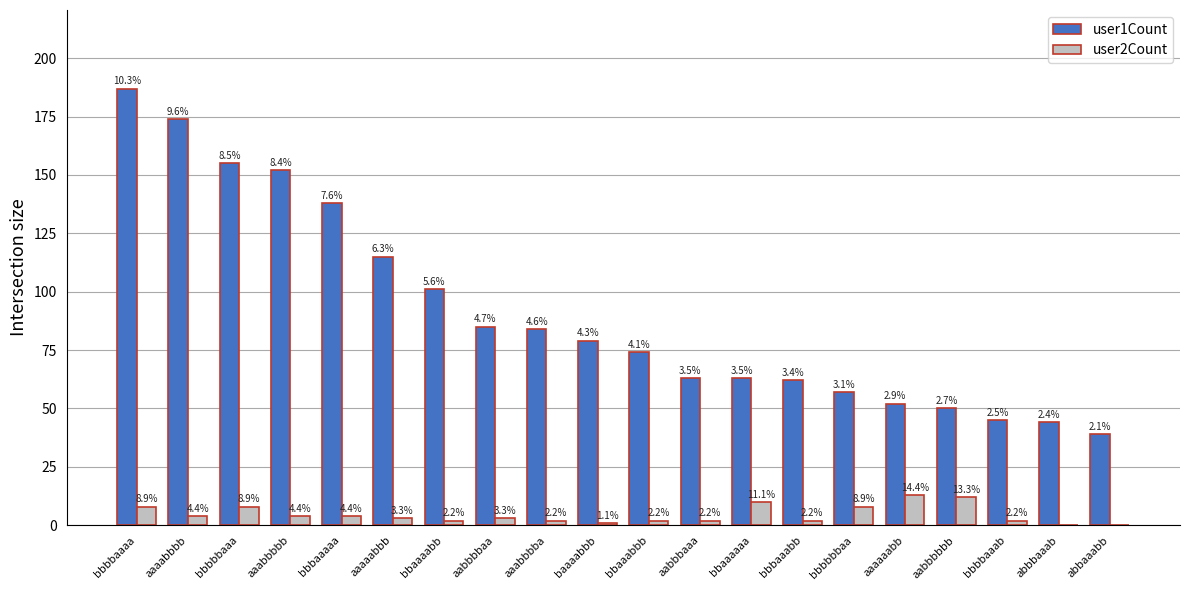

Is it true that user1Count equals 26 at aabbbbaa?

False